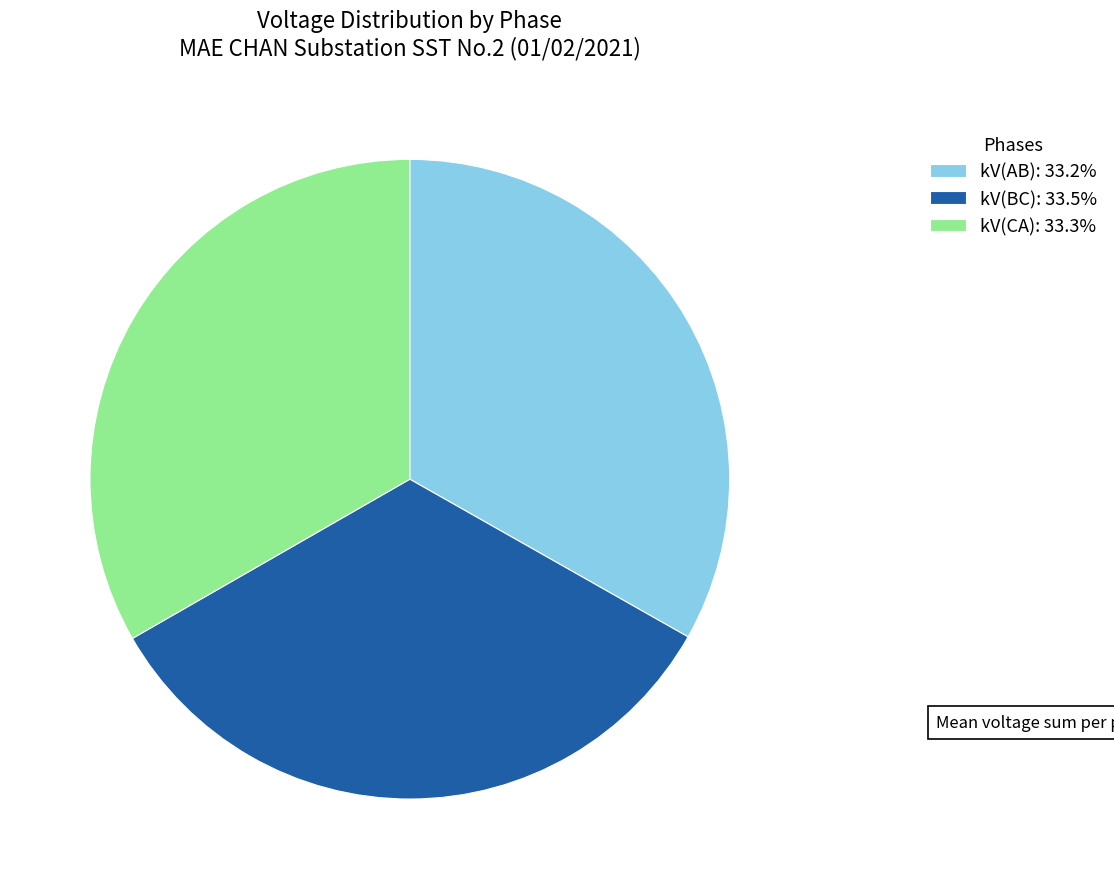

Is the sum of kV(BC): 33.5% and kV(AB): 33.2% greater than half?

Yes